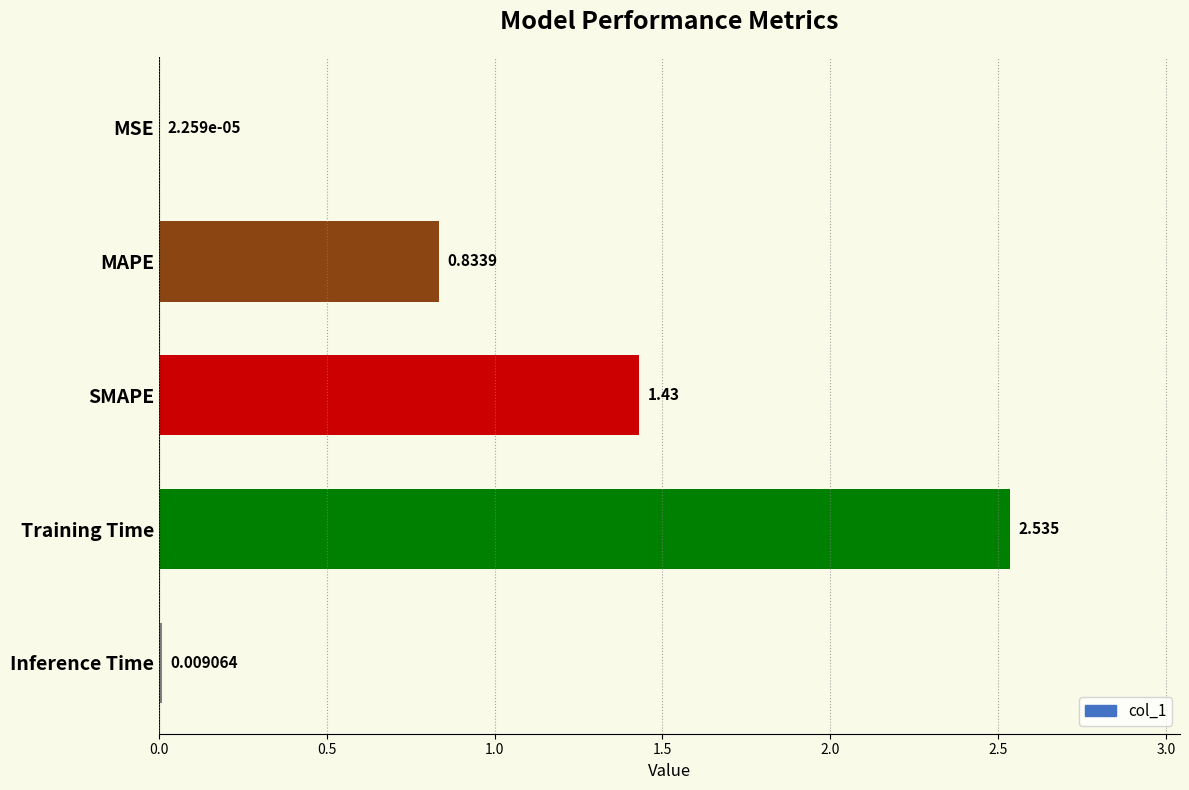

What is the average value?

1.0